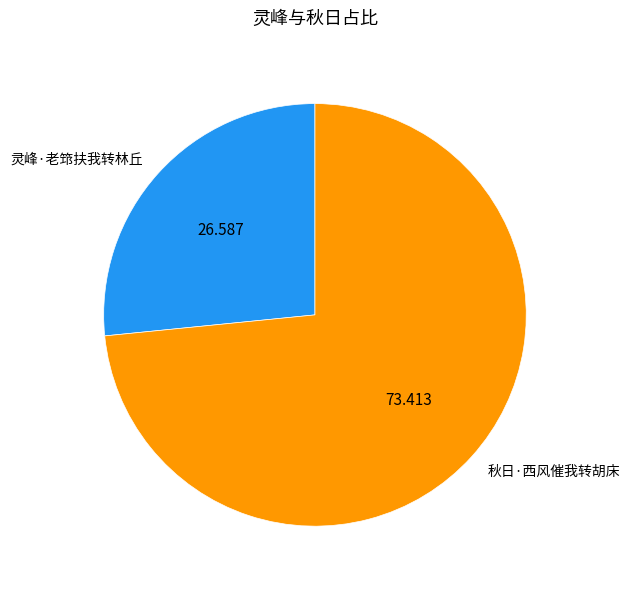

What is the largest slice in the pie chart?

秋日·西风催我转胡床